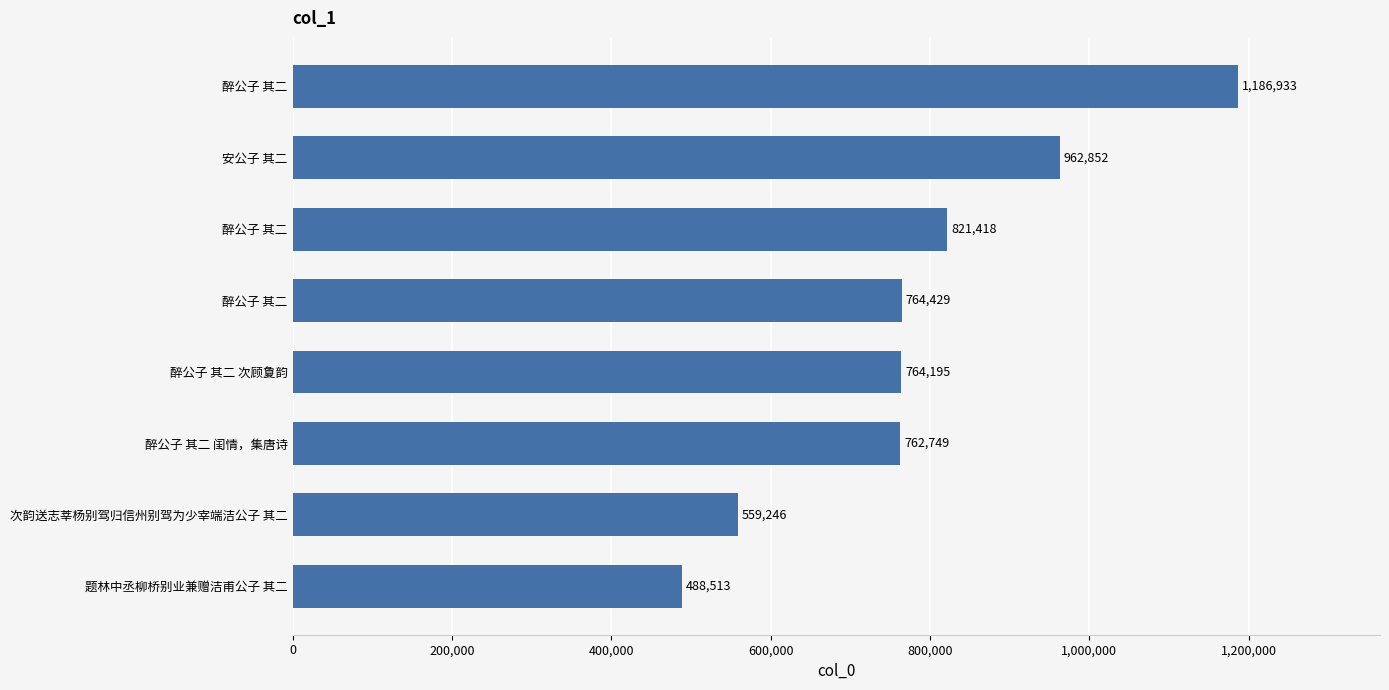

What is the maximum value shown in the chart?

1186933